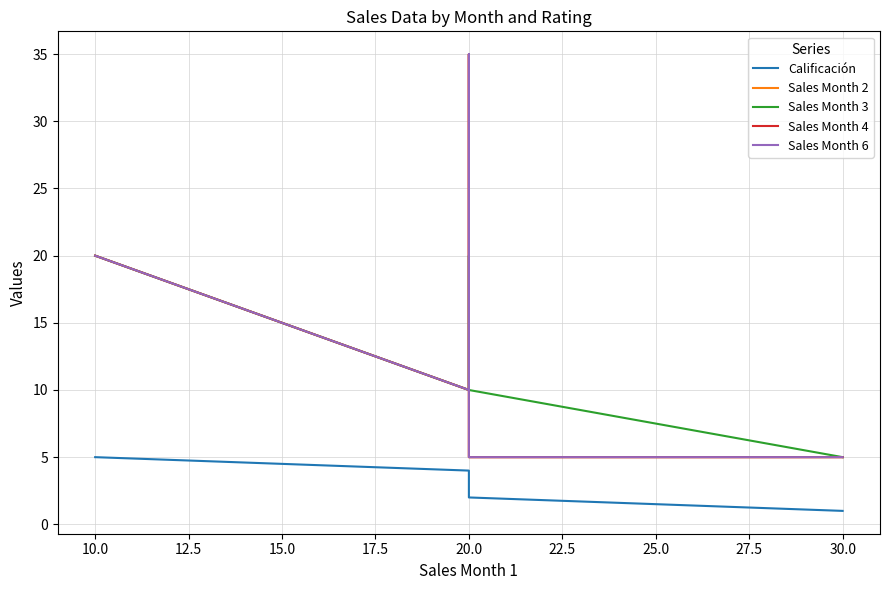

How many values in the Sales Month 3 series are below 10?

1